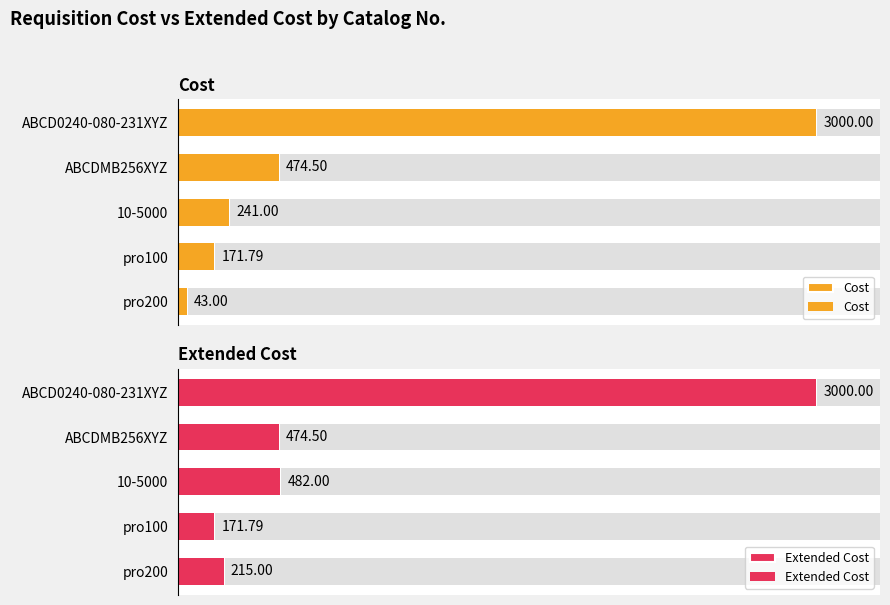

What is the sum of all Cost values?

3930.3